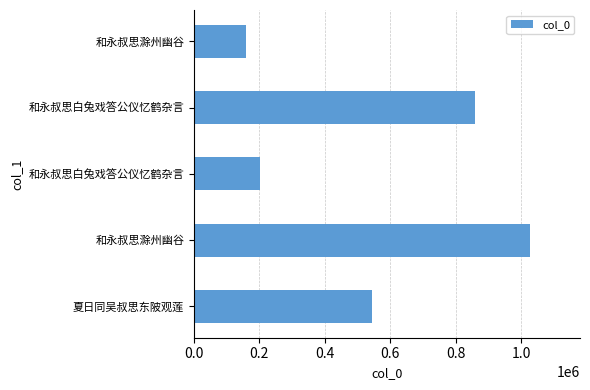

Are the bars horizontal?

Yes